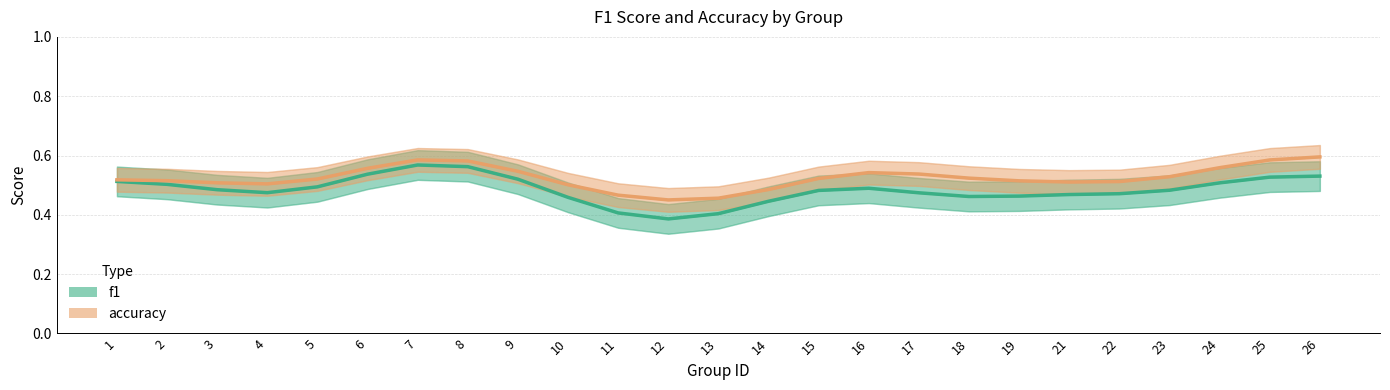

How many lines are shown in the chart?

2